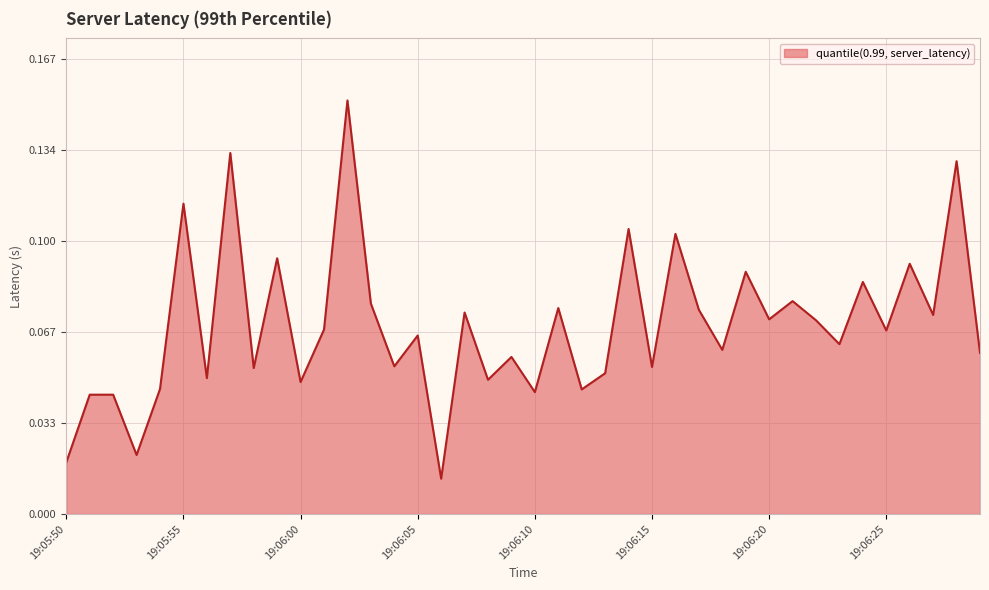

How many distinct data groups are displayed?

1